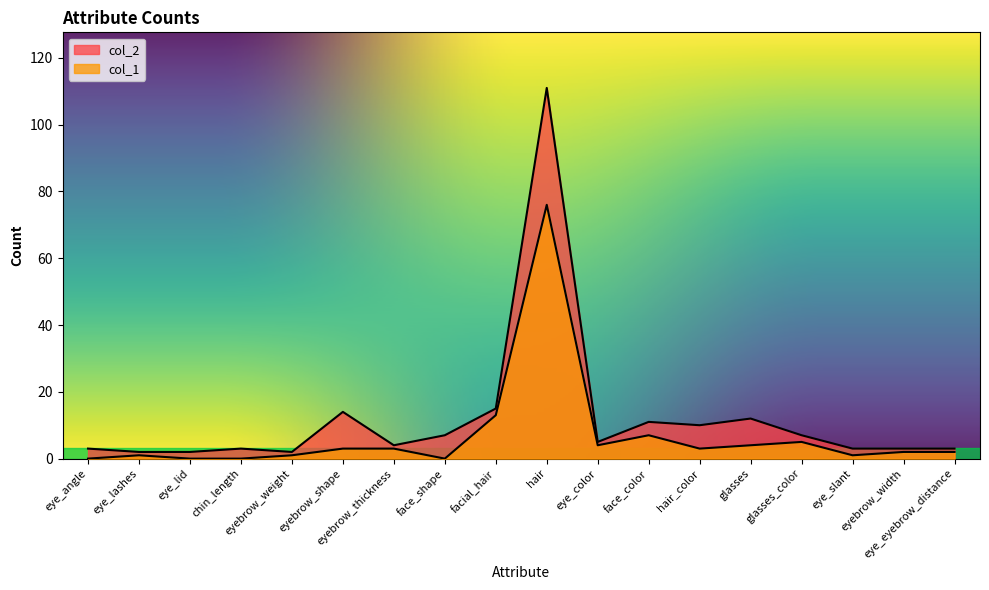

Reading right to left, transcribe all the data shown in this chart.

col_1: eye_eyebrow_distance=2	eyebrow_width=2	eye_slant=1	glasses_color=5	glasses=4	hair_color=3	face_color=7	eye_color=4	hair=76	facial_hair=13	face_shape=0	eyebrow_thickness=3	eyebrow_shape=3	eyebrow_weight=1	chin_length=0	eye_lid=0	eye_lashes=1	eye_angle=0
col_2: eye_eyebrow_distance=3	eyebrow_width=3	eye_slant=3	glasses_color=7	glasses=12	hair_color=10	face_color=11	eye_color=5	hair=111	facial_hair=15	face_shape=7	eyebrow_thickness=4	eyebrow_shape=14	eyebrow_weight=2	chin_length=3	eye_lid=2	eye_lashes=2	eye_angle=3